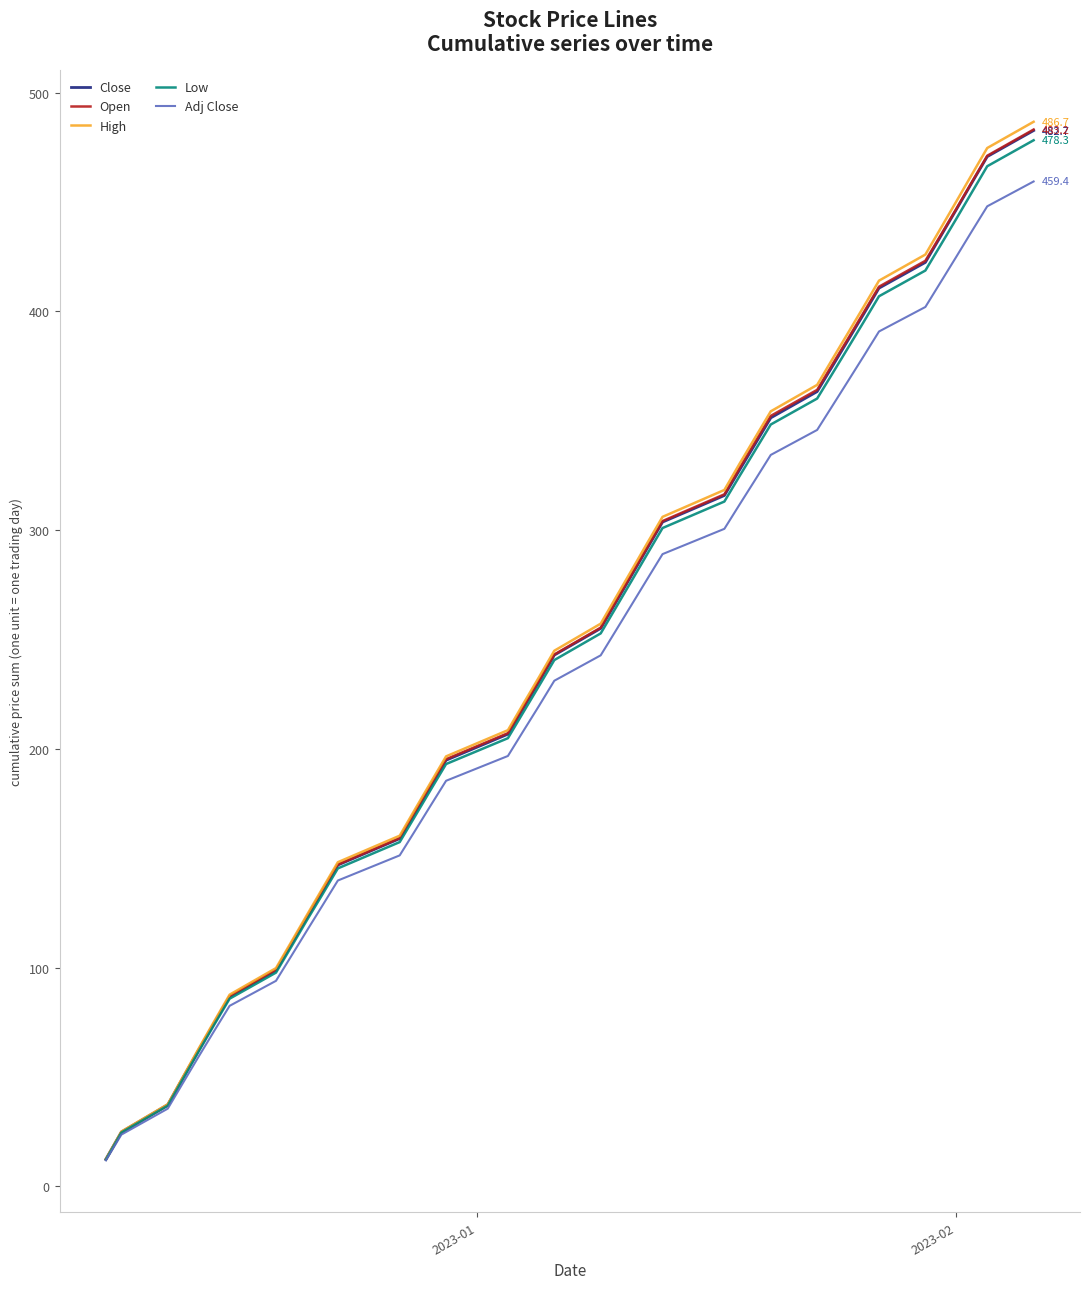

What is the smallest value displayed?

11.8